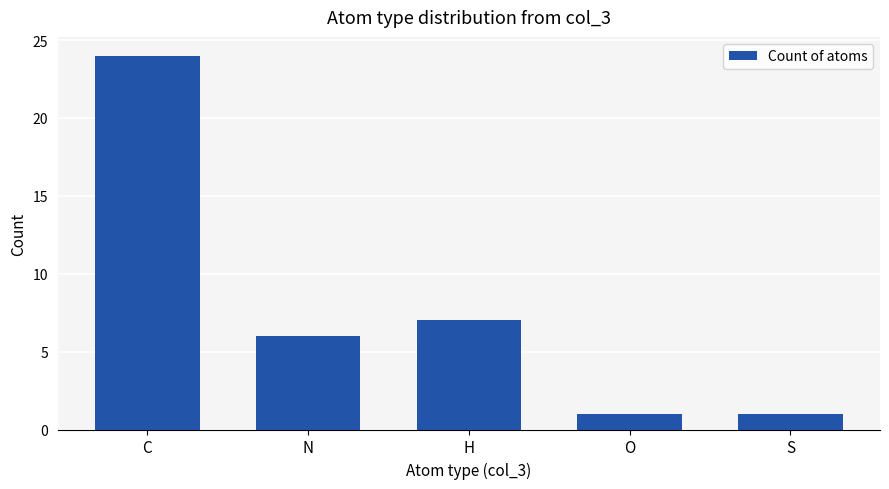

What is the difference between the values at H and C?

17